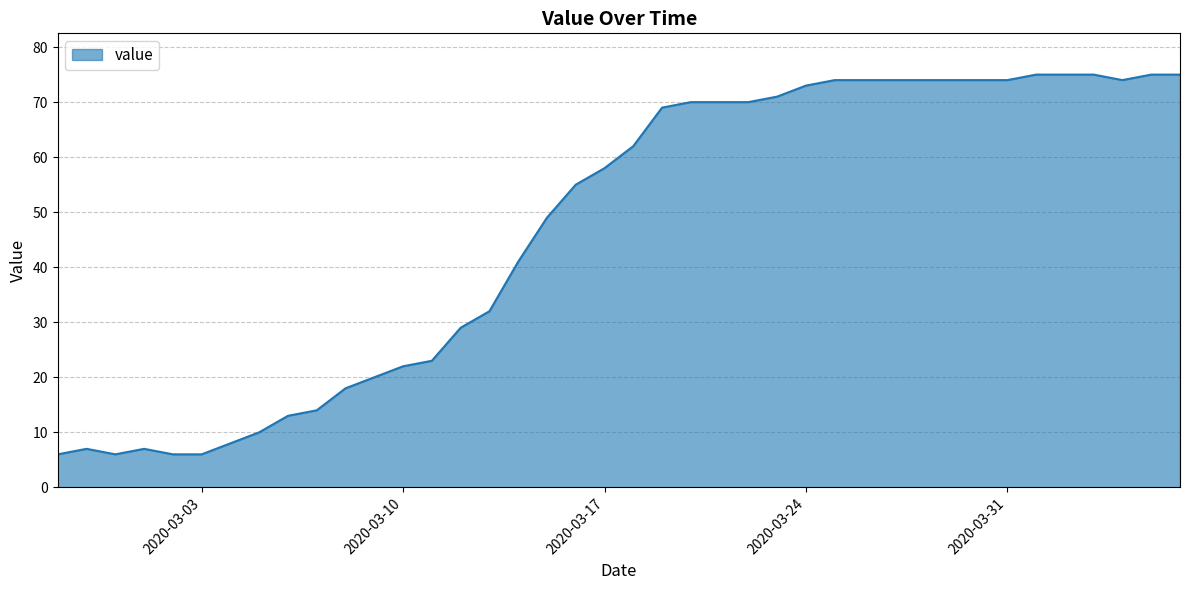

What is the minimum value shown in the chart?

6